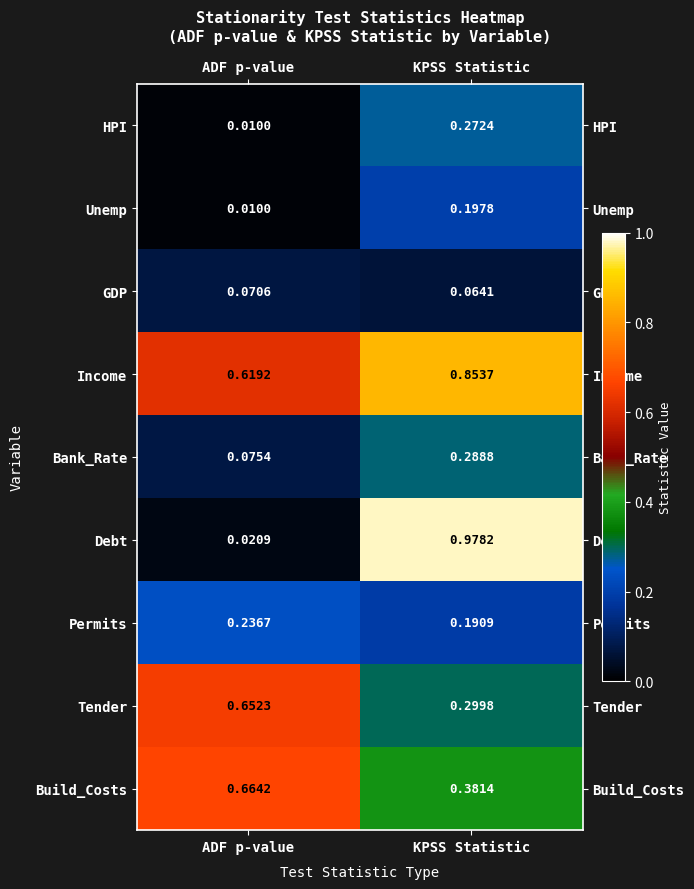

Which series has the largest total across all categories?

Income